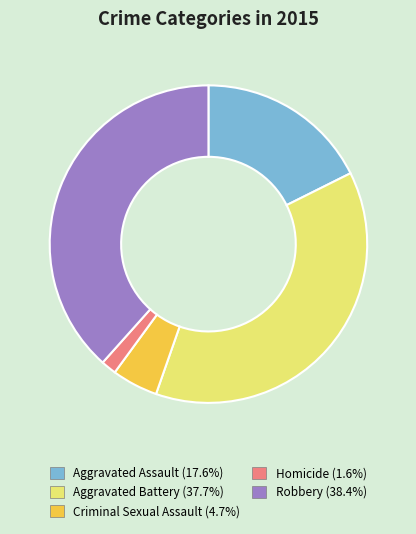

Which category has the smallest portion of the pie?

Homicide